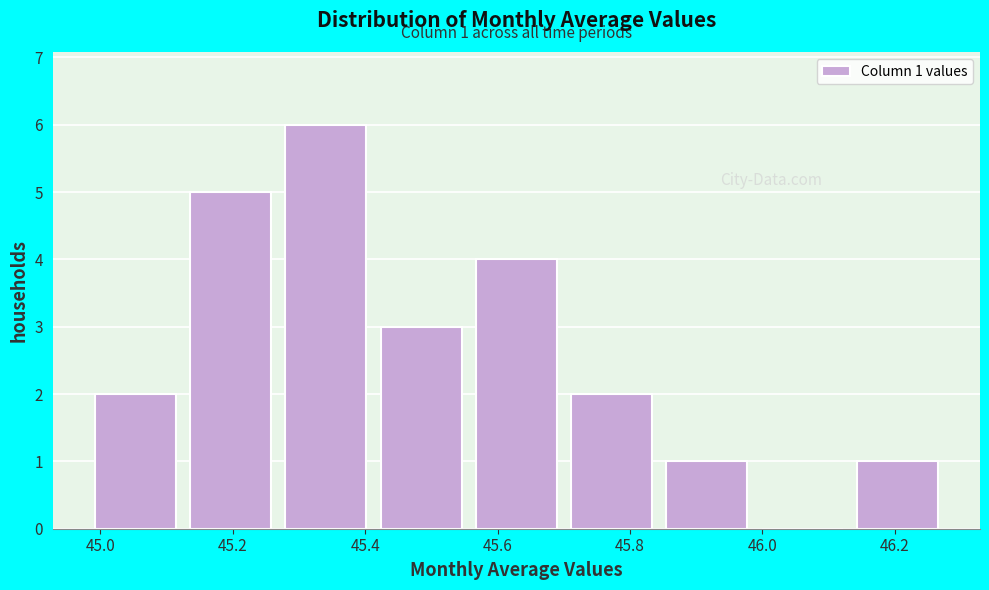

Which range on the x-axis has the tallest bar?

45.26 to 45.42